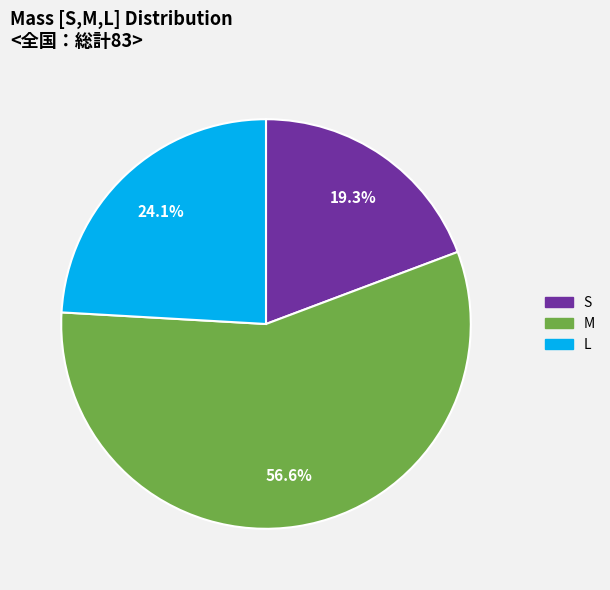

Rank the categories by value from highest to lowest.

M, L, S